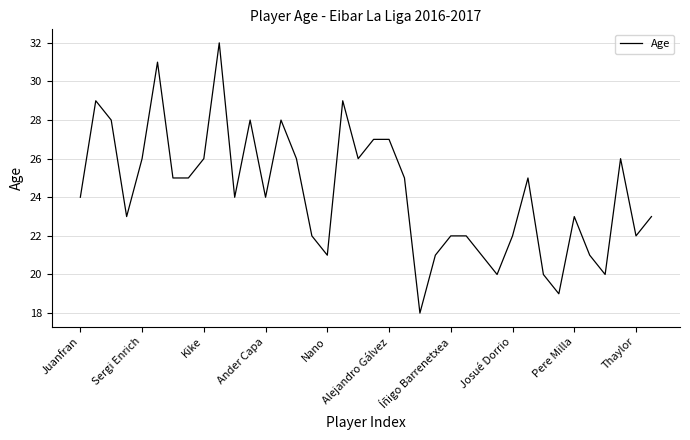

What is the minimum value shown in the chart?

18